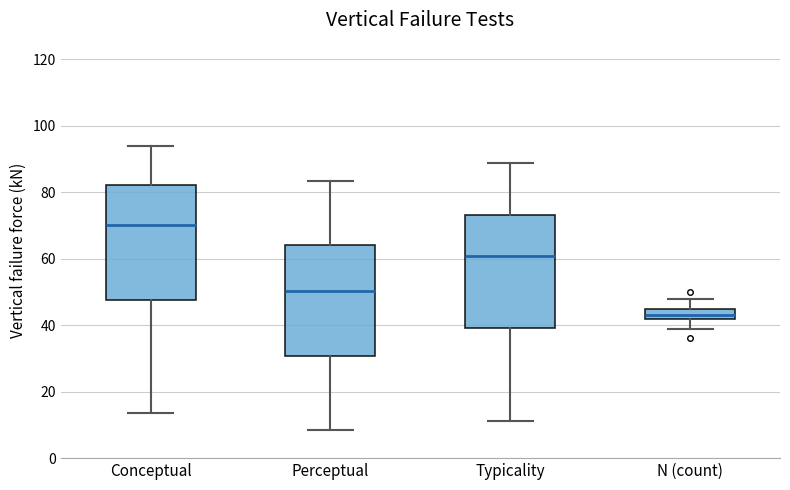

Where does the lower whisker of the box for Typicality end on the y-axis? The values are not printed on the chart, so give them approximately, as read against the axis.

12